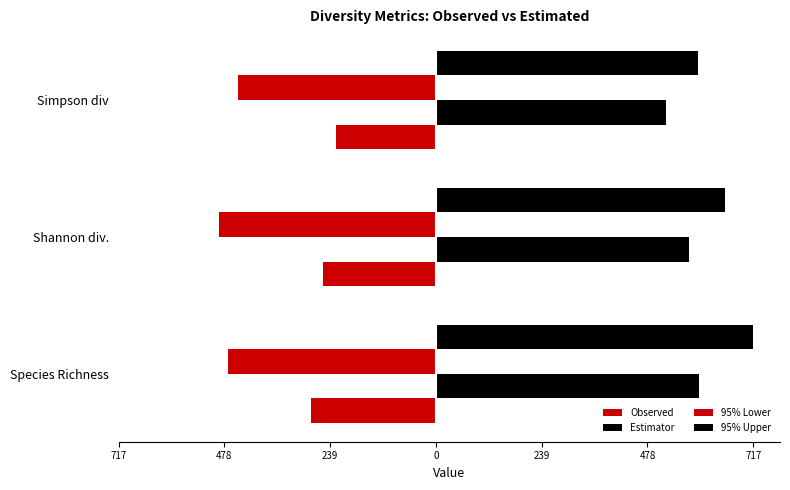

Reading right to left, extract all data points from this chart.

Observed: -226.6	-256.2	-283.0
Estimator: 519.3	572.9	593.7
95% Lower: -446.9	-491.3	-470.2
95% Upper: 591.6	654.4	717.2